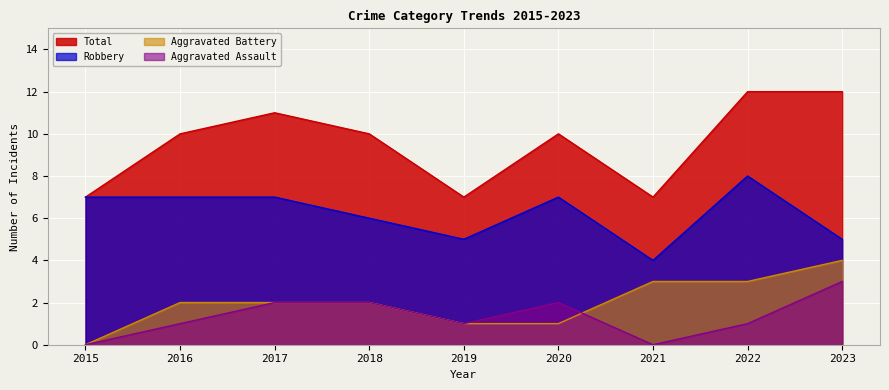

What value does the Aggravated Assault series have at 2020?

2